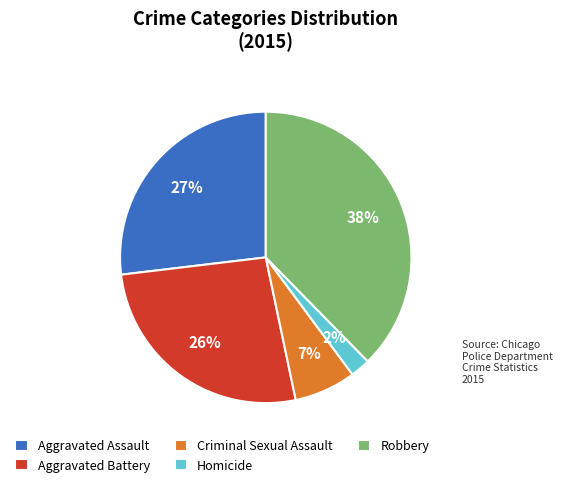

To the nearest percent, what is the difference between the Aggravated Battery and Homicide slice percentages?

24%